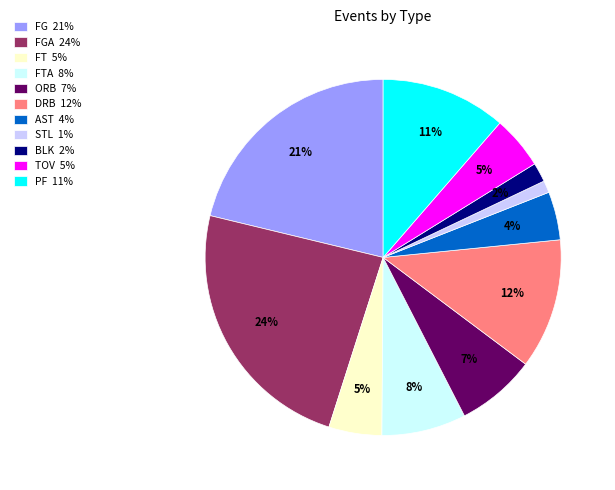

Count the number of slices in the pie.

11